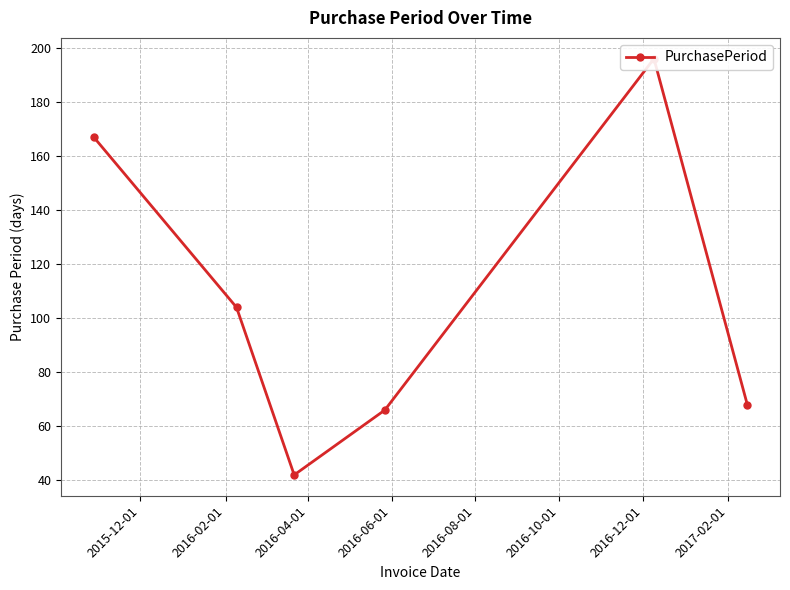

What is the value of the 1st point from the left?

167